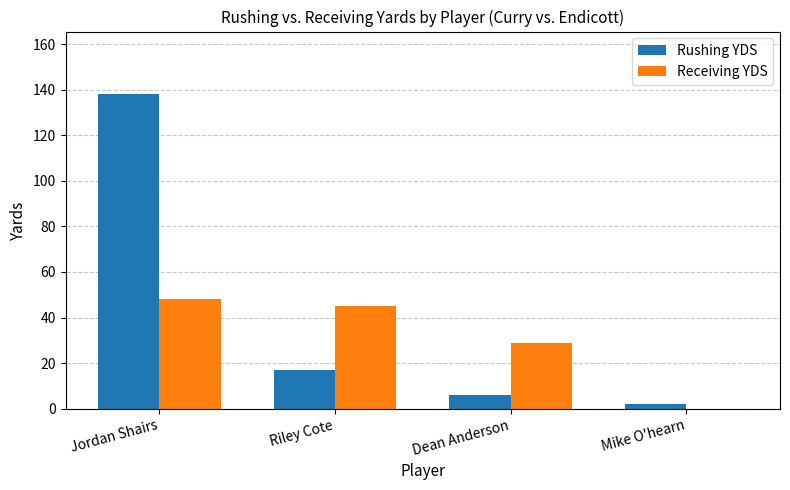

Reading left to right, extract all data points from this chart.

Rushing YDS: Jordan Shairs=138	Riley Cote=17	Dean Anderson=6	Mike O'hearn=2
Receiving YDS: Jordan Shairs=48	Riley Cote=45	Dean Anderson=29	Mike O'hearn=0